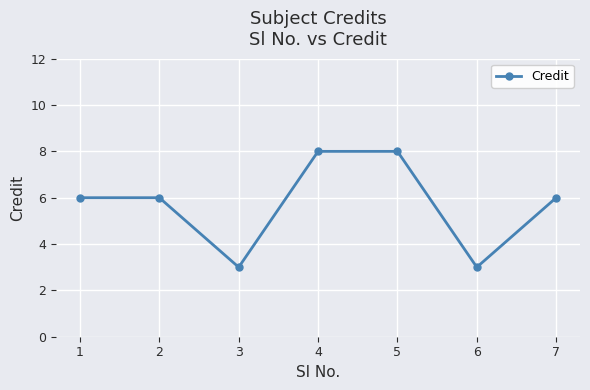

Count the number of data series in this chart.

1